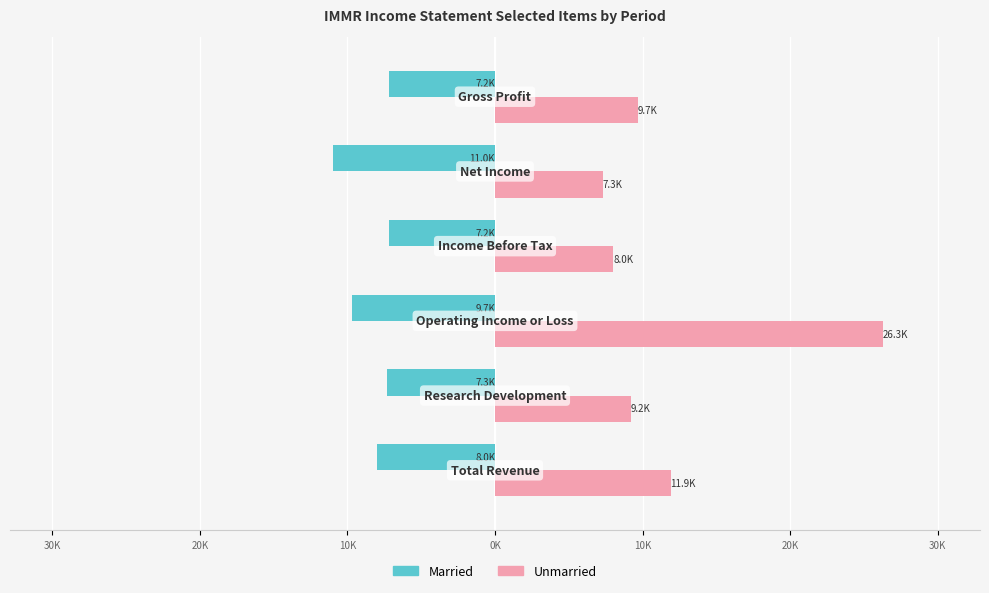

What are all the series names shown in the legend?

Married, Unmarried